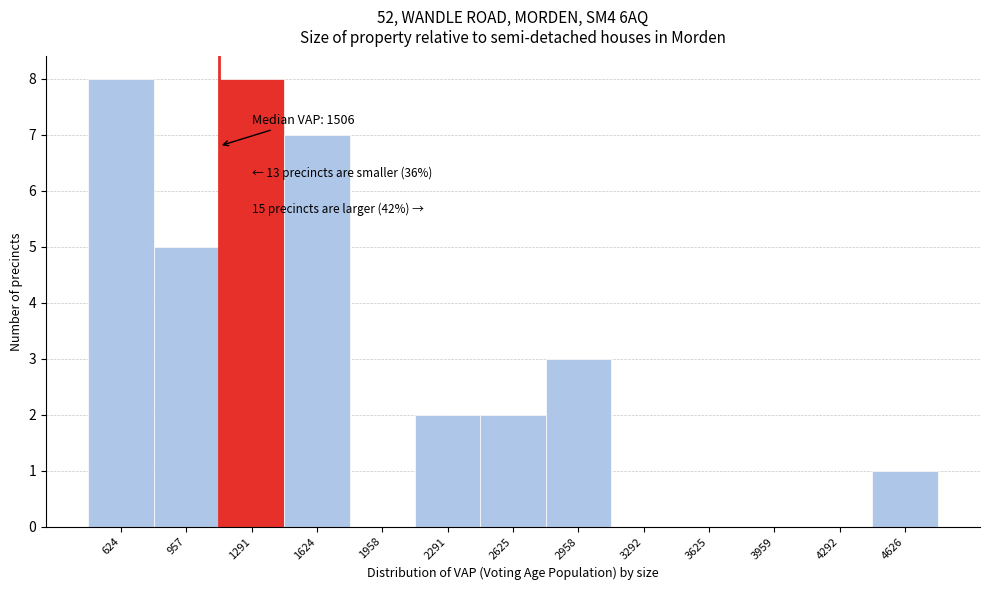

What is the change in value from 1958 to 4626?

+1